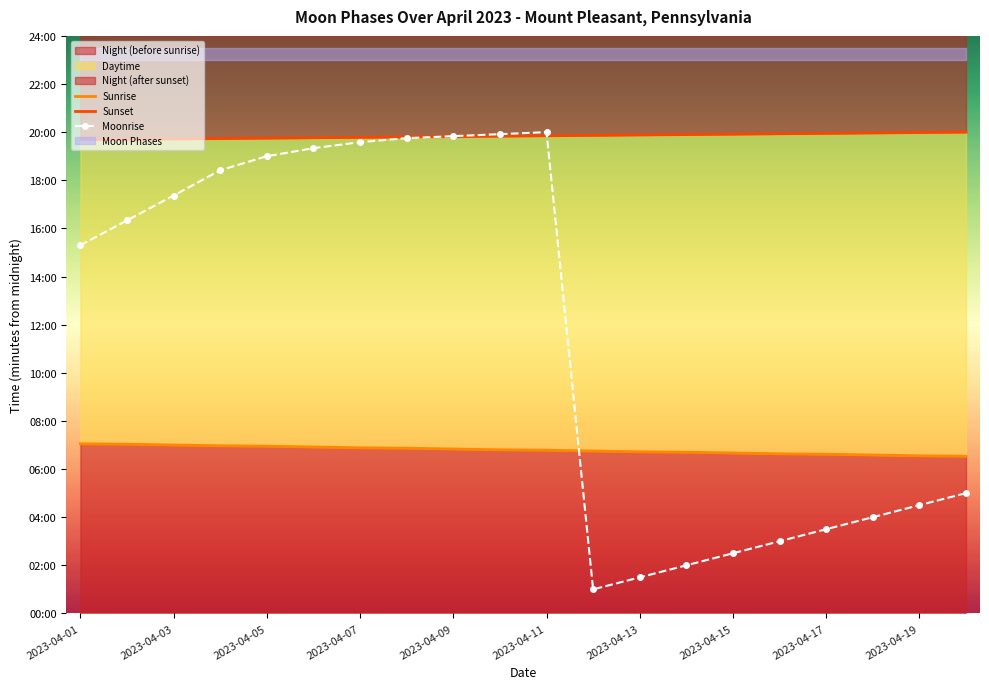

How many data points in Sunset are above 1191?

9